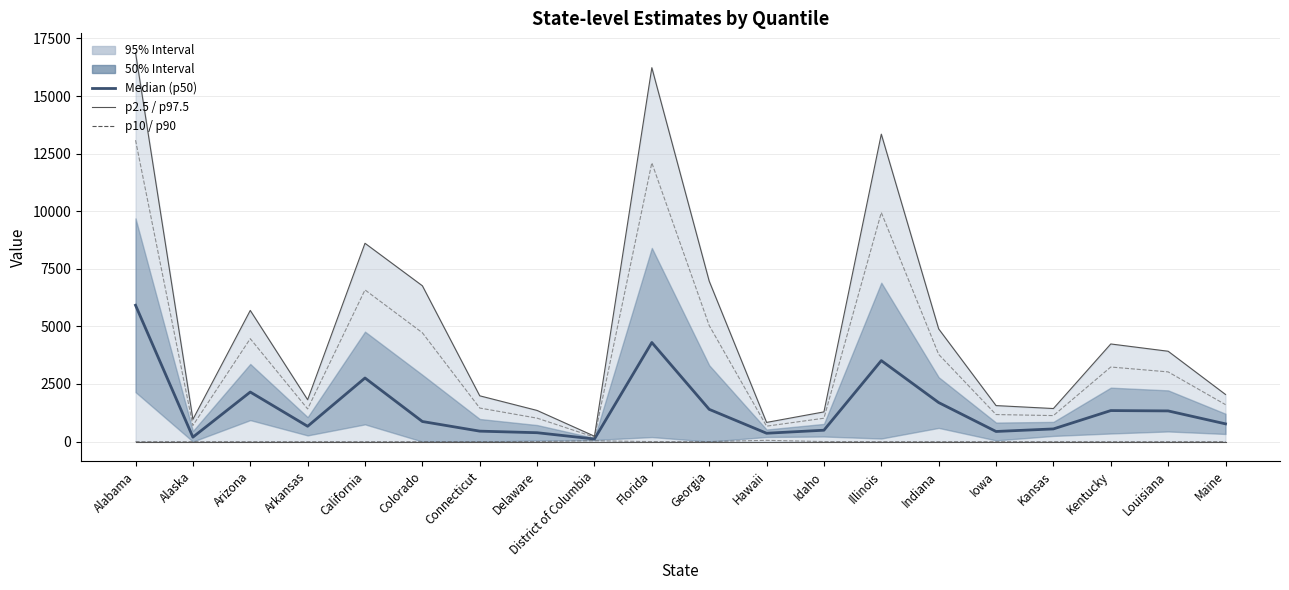

The value of p2.5 / p97.5 at Kentucky is 0.0. True or false?

True